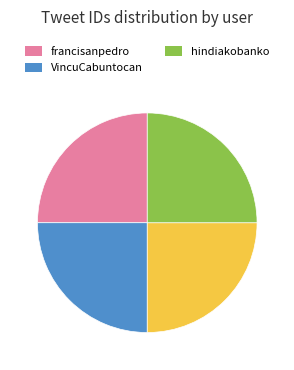

Does any single category account for the majority?

No